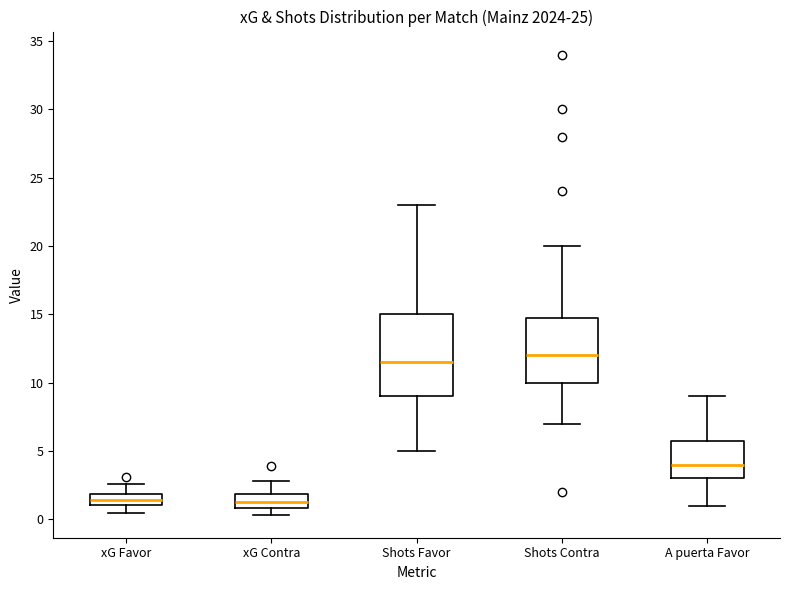

Comparing the boxes themselves (not the whiskers), which one is the tallest?

Shots Favor